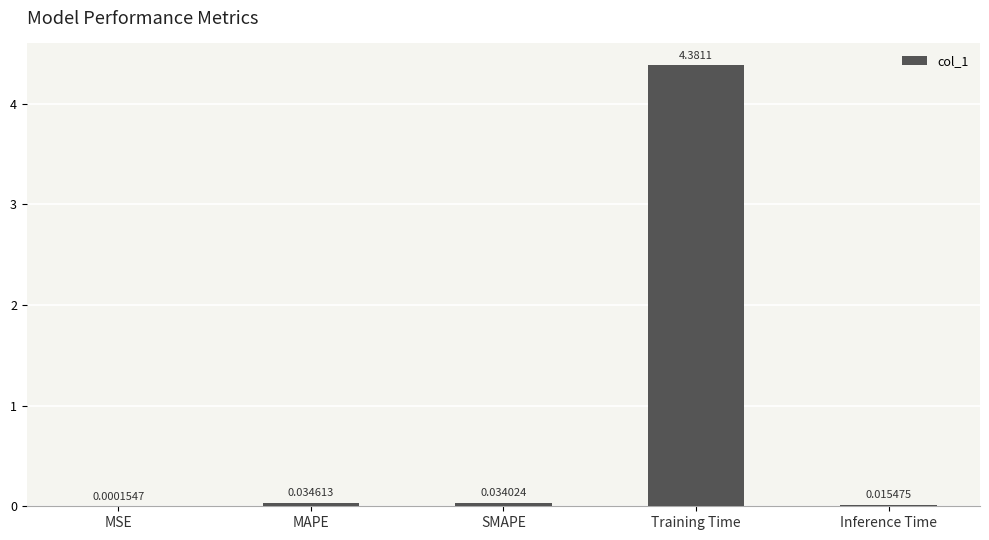

Which category has the highest value across all series?

Training Time